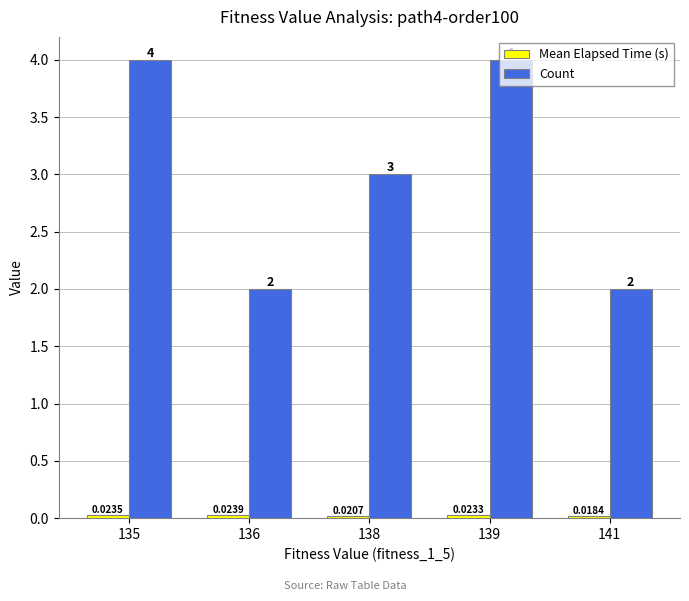

Which series has the largest range (max minus min)?

Count